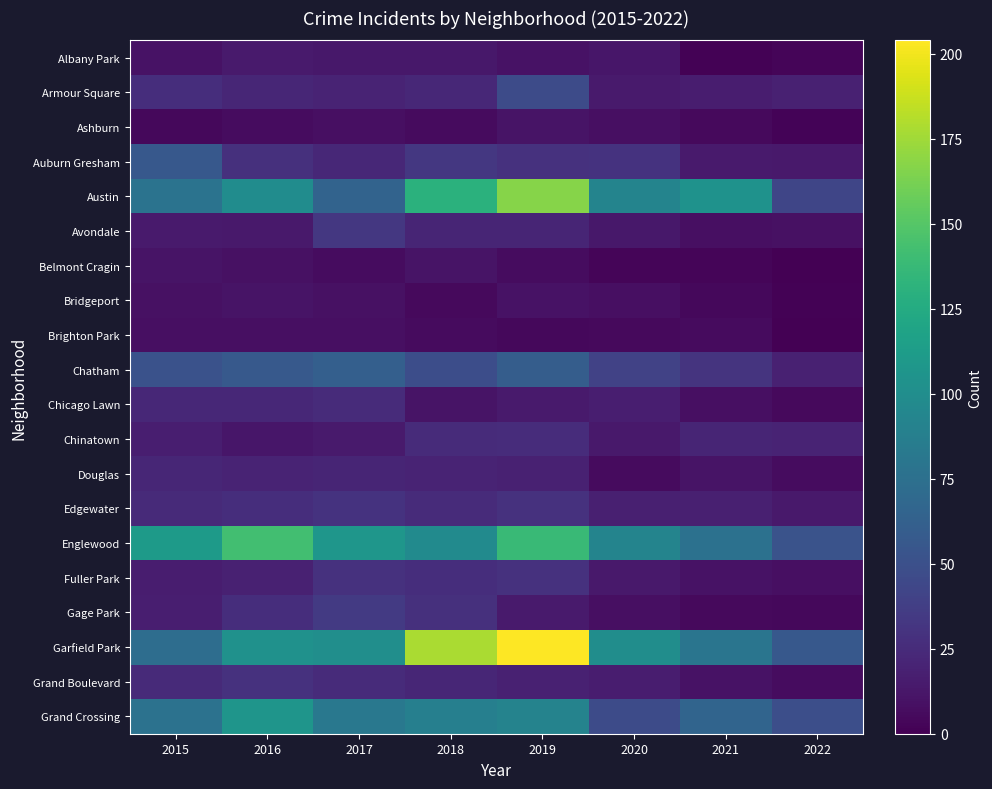

List the series in order of their peak value, lowest first.

Brighton Park, Ashburn, Belmont Cragin, Bridgeport, Albany Park, Douglas, Chicago Lawn, Chinatown, Fuller Park, Grand Boulevard, Edgewater, Avondale, Gage Park, Armour Square, Auburn Gresham, Chatham, Grand Crossing, Englewood, Austin, Garfield Park